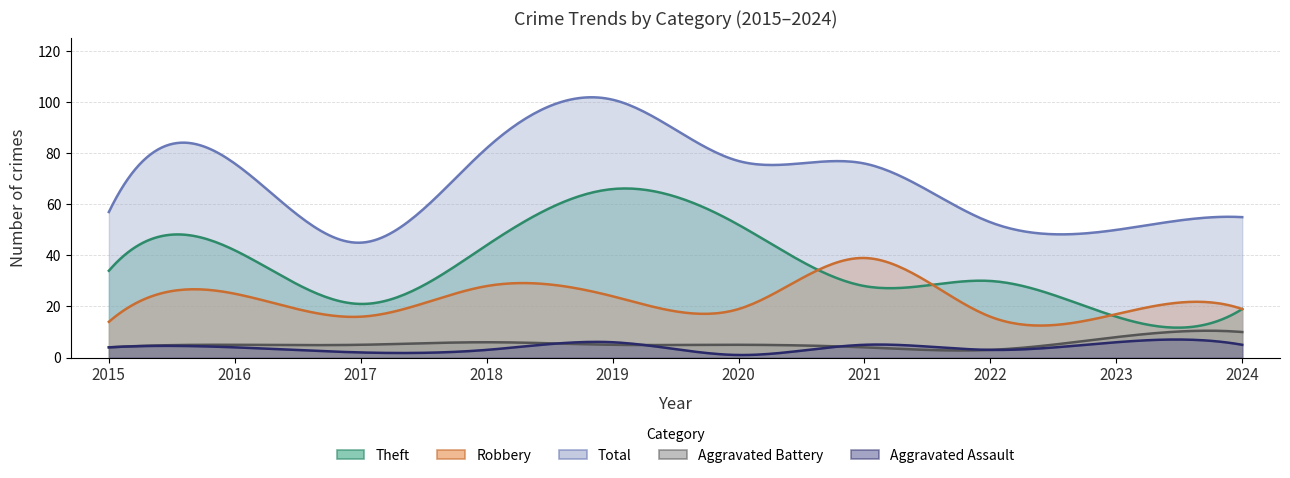

Count the number of data series in this chart.

5